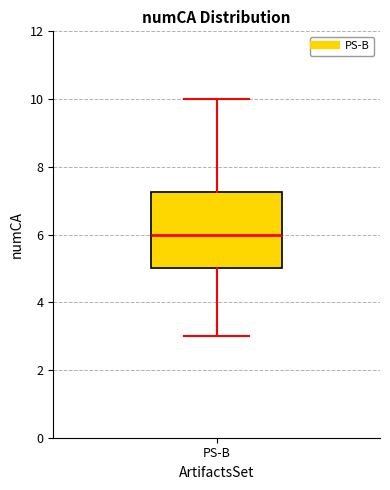

Where is the lower edge of the box for PS-B on the y-axis? The values are not printed on the chart, so give them approximately, as read against the axis.

5.0